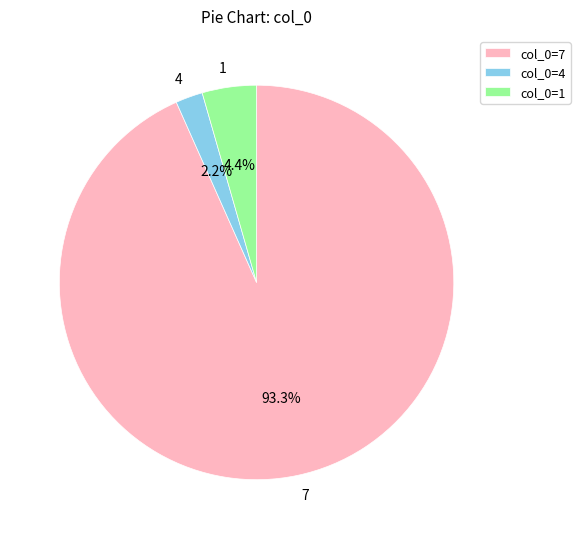

Which category has the biggest portion of the pie?

7